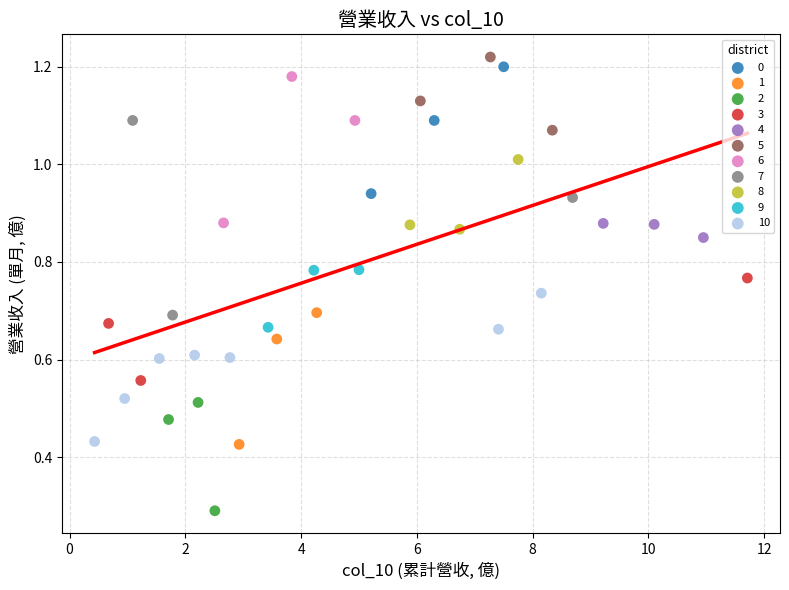

Which series has the largest Y range (max minus min)?

7